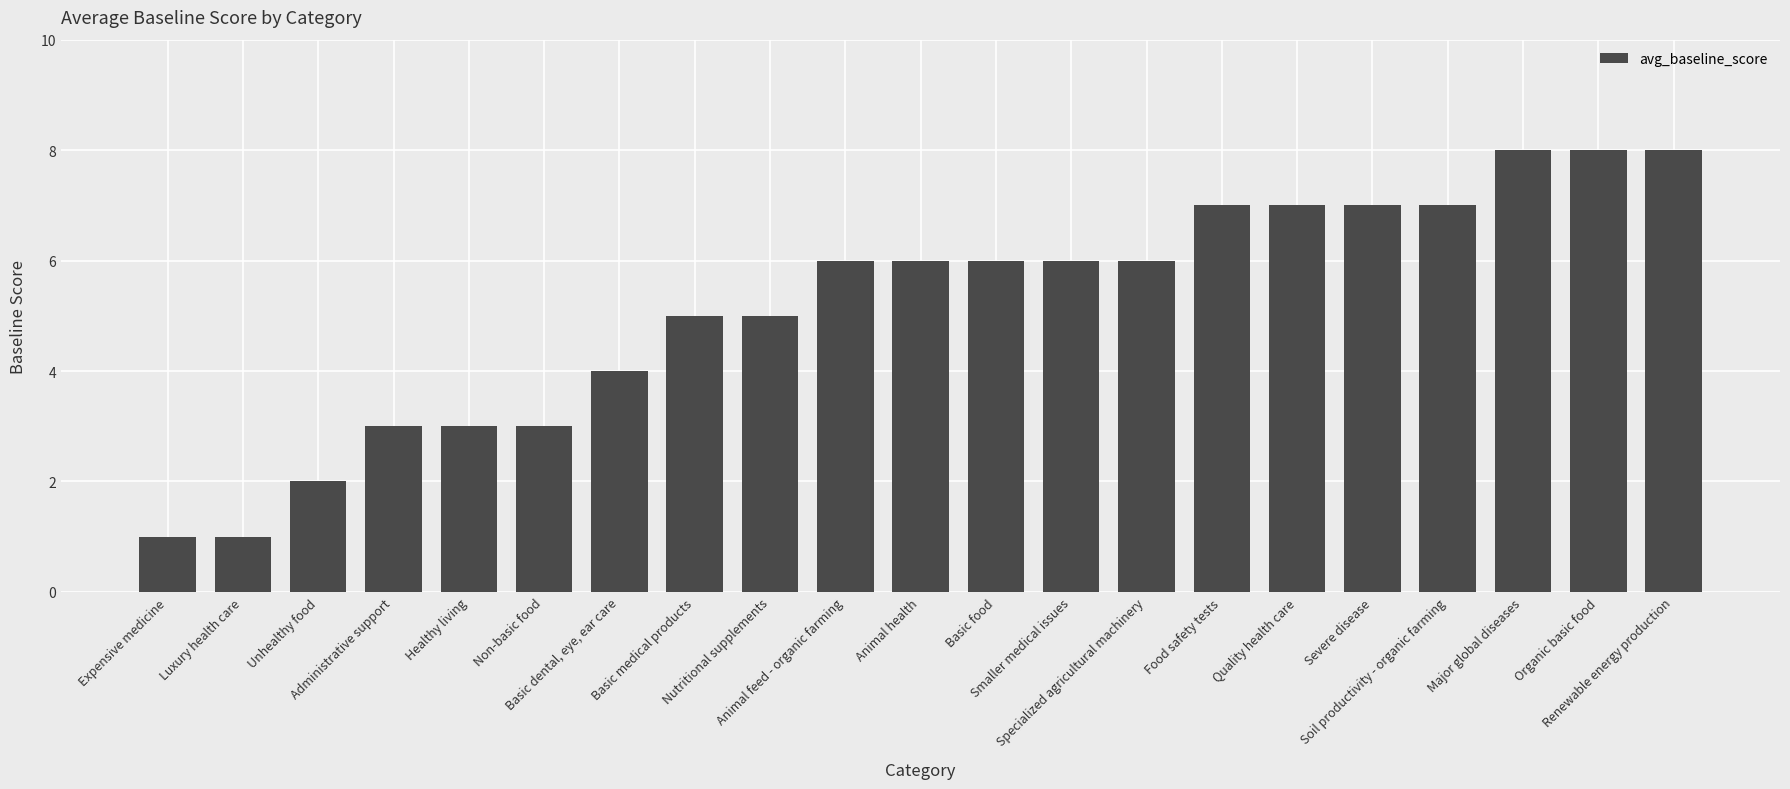

What is the maximum value shown in the chart?

8